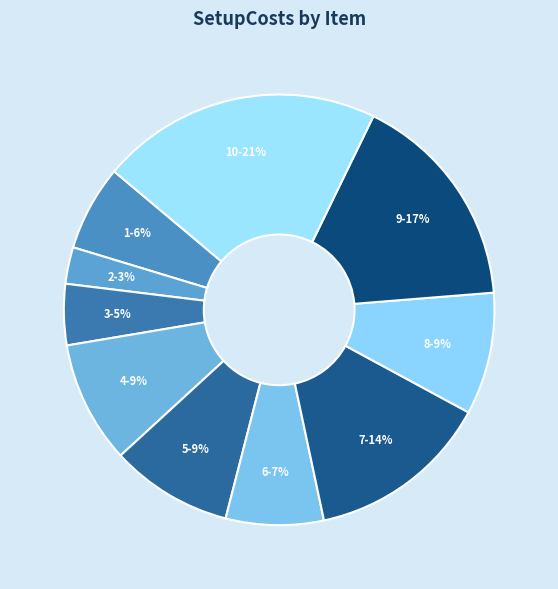

Count the number of slices in the pie.

10